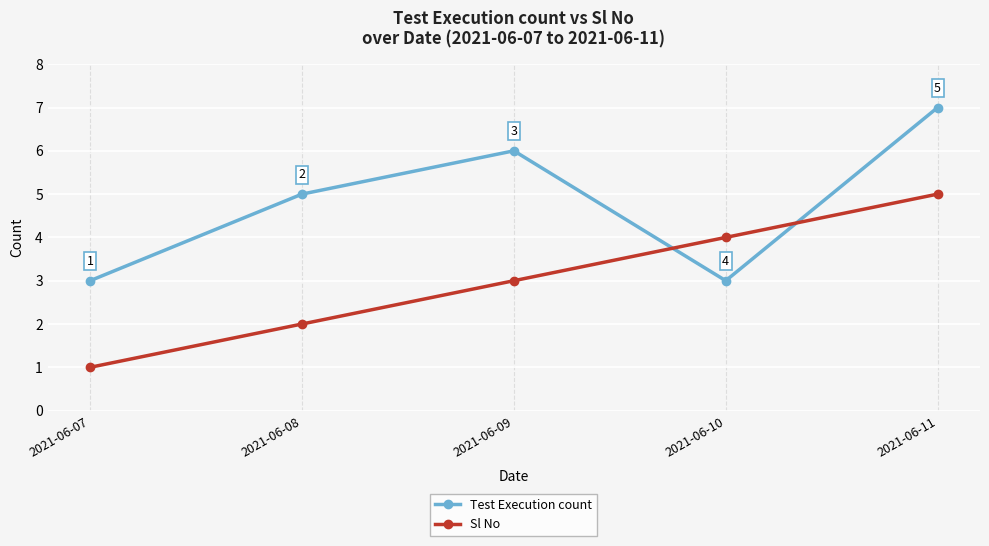

At which category is the sum across all series the highest?

2021-06-11